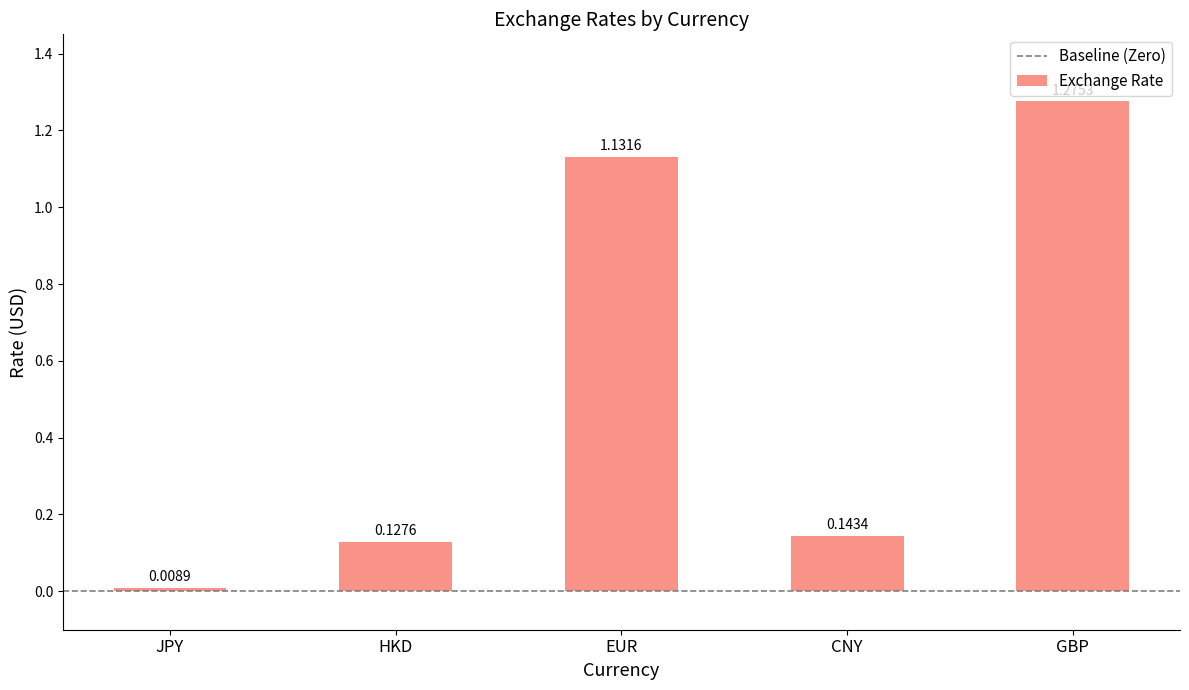

Where is the data nearest to the value 0?

JPY